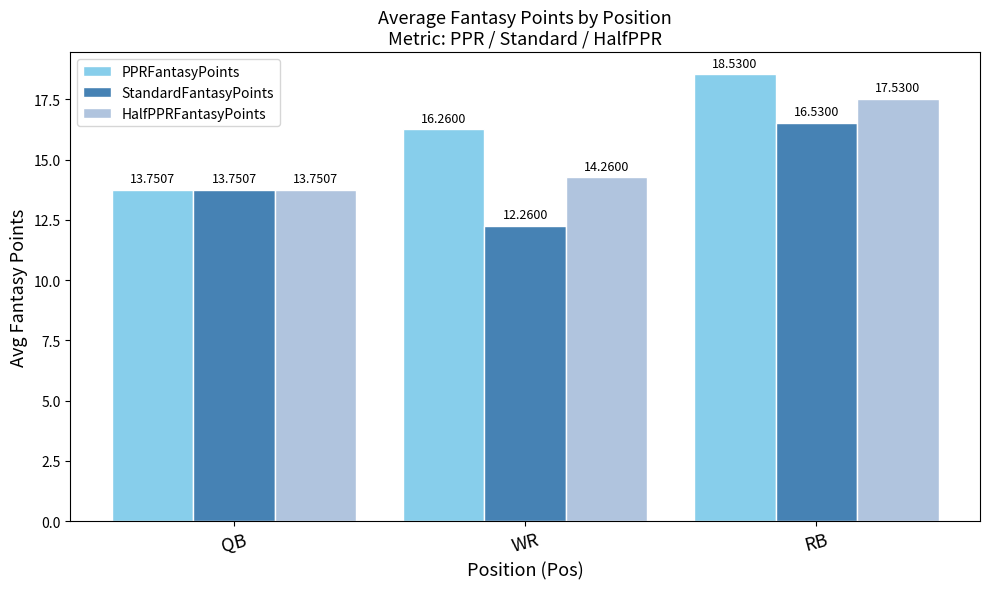

What is the highest value of the PPRFantasyPoints series?

18.5